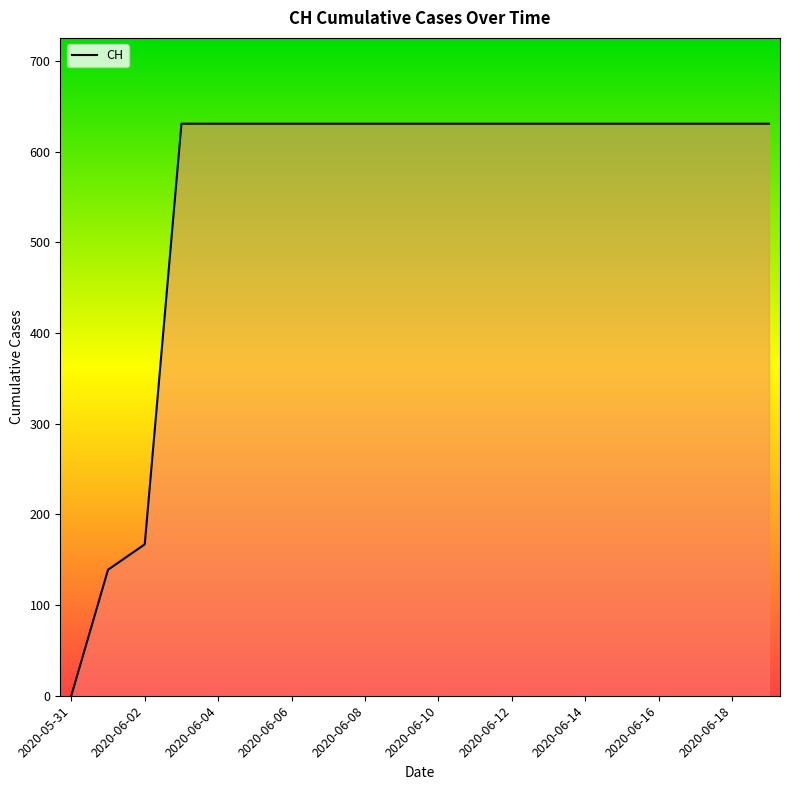

What is the greatest value displayed?

631